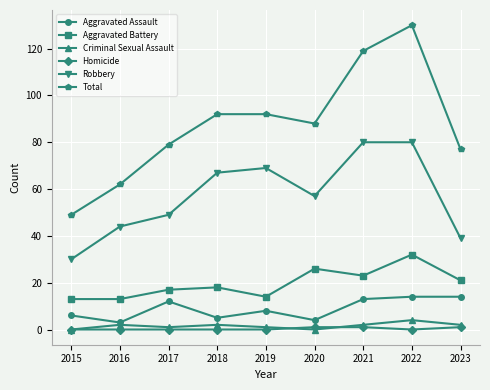

At which category is the sum across all series the highest?

2022